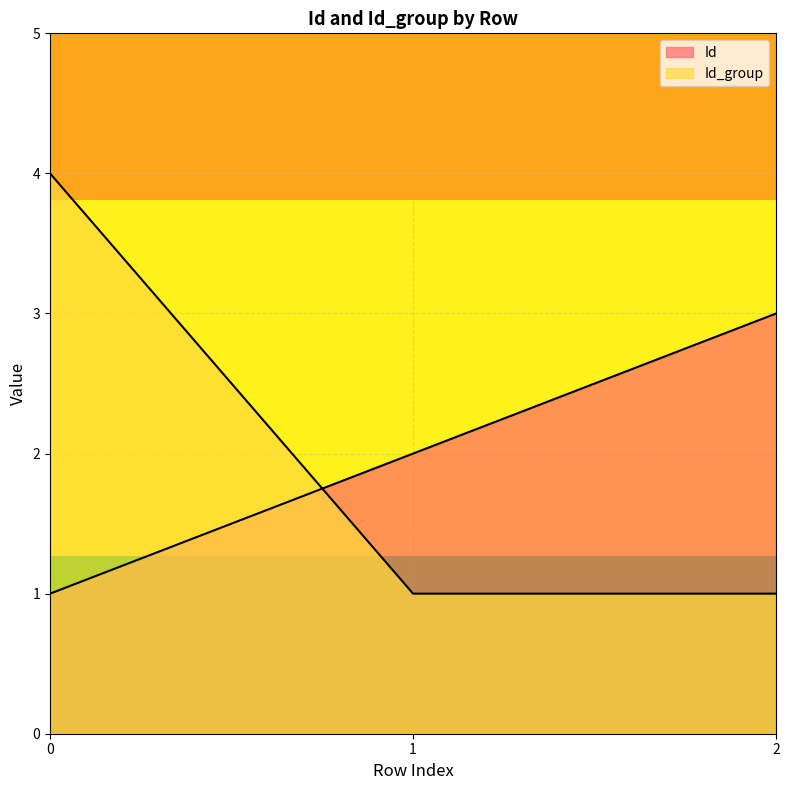

List the labels in order of Id_group value, smallest first.

1, 2, 0